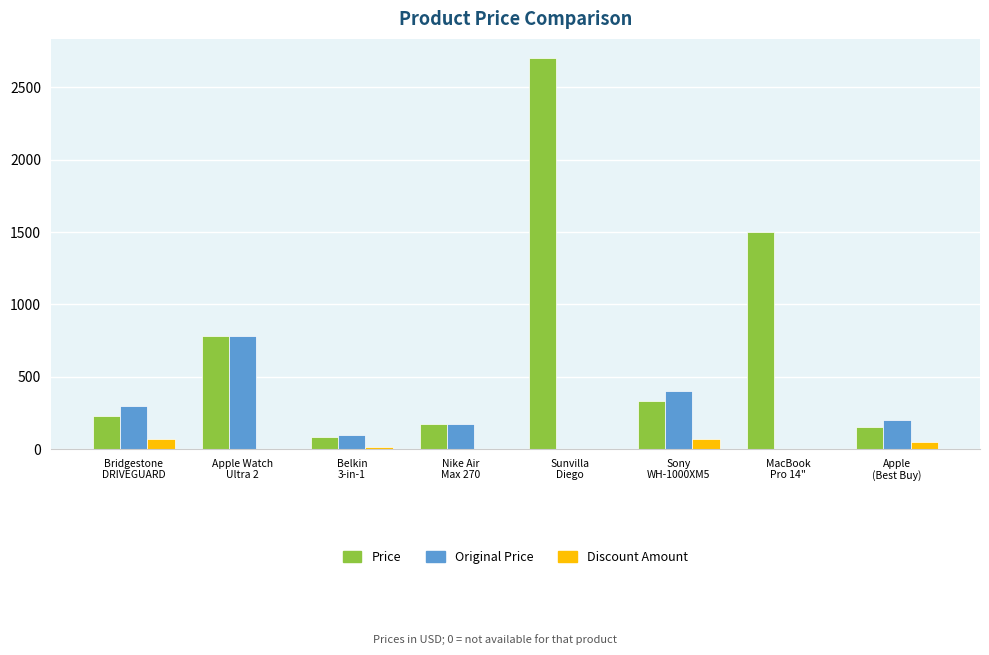

What is the maximum value shown in the chart?

2700.0